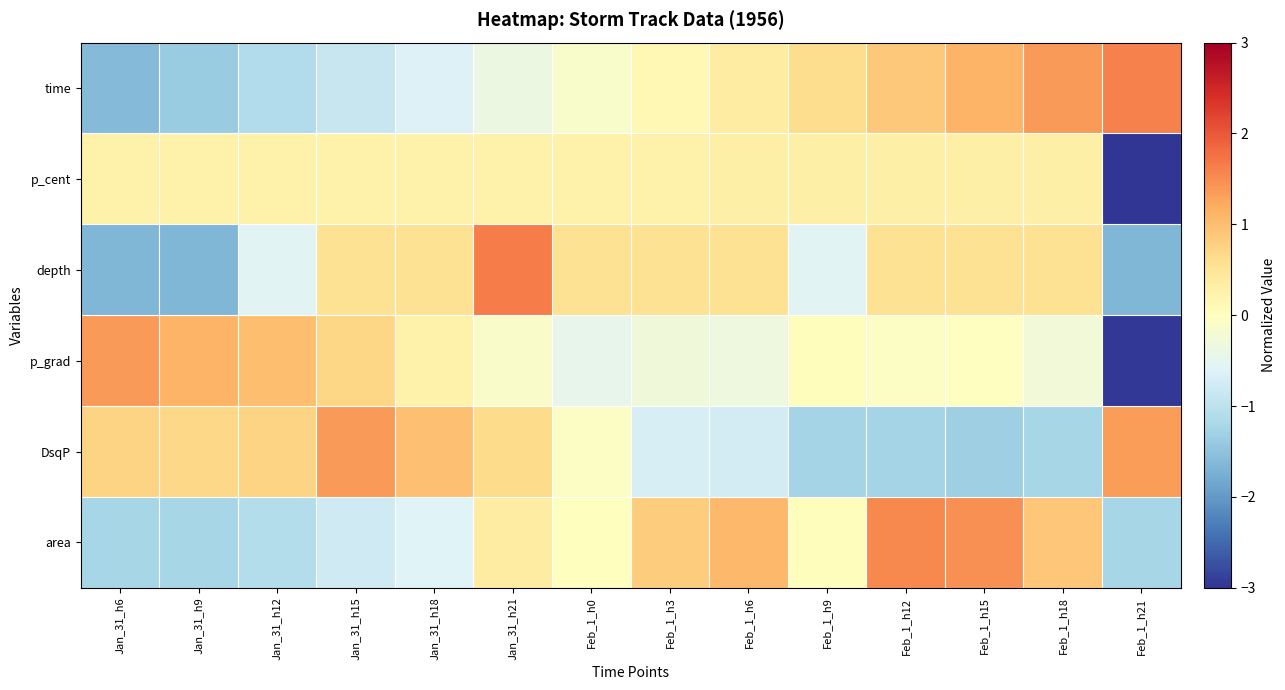

Reading right to left, what are all the values shown in this chart?

time: Feb_1_h21=1.6	Feb_1_h18=1.4	Feb_1_h15=1.1	Feb_1_h12=0.9	Feb_1_h9=0.6	Feb_1_h6=0.4	Feb_1_h3=0.1	Feb_1_h0=-0.1	Jan_31_h21=-0.4	Jan_31_h18=-0.6	Jan_31_h15=-0.9	Jan_31_h12=-1.1	Jan_31_h9=-1.4	Jan_31_h6=-1.6
p_cent: Feb_1_h21=-3.6	Feb_1_h18=0.3	Feb_1_h15=0.3	Feb_1_h12=0.3	Feb_1_h9=0.3	Feb_1_h6=0.3	Feb_1_h3=0.3	Feb_1_h0=0.3	Jan_31_h21=0.3	Jan_31_h18=0.3	Jan_31_h15=0.3	Jan_31_h12=0.3	Jan_31_h9=0.3	Jan_31_h6=0.3
depth: Feb_1_h21=-1.7	Feb_1_h18=0.6	Feb_1_h15=0.6	Feb_1_h12=0.6	Feb_1_h9=-0.6	Feb_1_h6=0.6	Feb_1_h3=0.6	Feb_1_h0=0.6	Jan_31_h21=1.7	Jan_31_h18=0.6	Jan_31_h15=0.6	Jan_31_h12=-0.6	Jan_31_h9=-1.7	Jan_31_h6=-1.7
p_grad: Feb_1_h21=-3.0	Feb_1_h18=-0.3	Feb_1_h15=-0.0	Feb_1_h12=-0.1	Feb_1_h9=0.0	Feb_1_h6=-0.3	Feb_1_h3=-0.3	Feb_1_h0=-0.5	Jan_31_h21=-0.1	Jan_31_h18=0.2	Jan_31_h15=0.7	Jan_31_h12=1.0	Jan_31_h9=1.1	Jan_31_h6=1.4
DsqP: Feb_1_h21=1.4	Feb_1_h18=-1.2	Feb_1_h15=-1.3	Feb_1_h12=-1.2	Feb_1_h9=-1.2	Feb_1_h6=-0.7	Feb_1_h3=-0.7	Feb_1_h0=-0.1	Jan_31_h21=0.6	Jan_31_h18=1.0	Jan_31_h15=1.4	Jan_31_h12=0.7	Jan_31_h9=0.7	Jan_31_h6=0.7
area: Feb_1_h21=-1.2	Feb_1_h18=0.9	Feb_1_h15=1.5	Feb_1_h12=1.5	Feb_1_h9=0.0	Feb_1_h6=1.1	Feb_1_h3=0.8	Feb_1_h0=0.0	Jan_31_h21=0.4	Jan_31_h18=-0.6	Jan_31_h15=-0.8	Jan_31_h12=-1.1	Jan_31_h9=-1.2	Jan_31_h6=-1.2